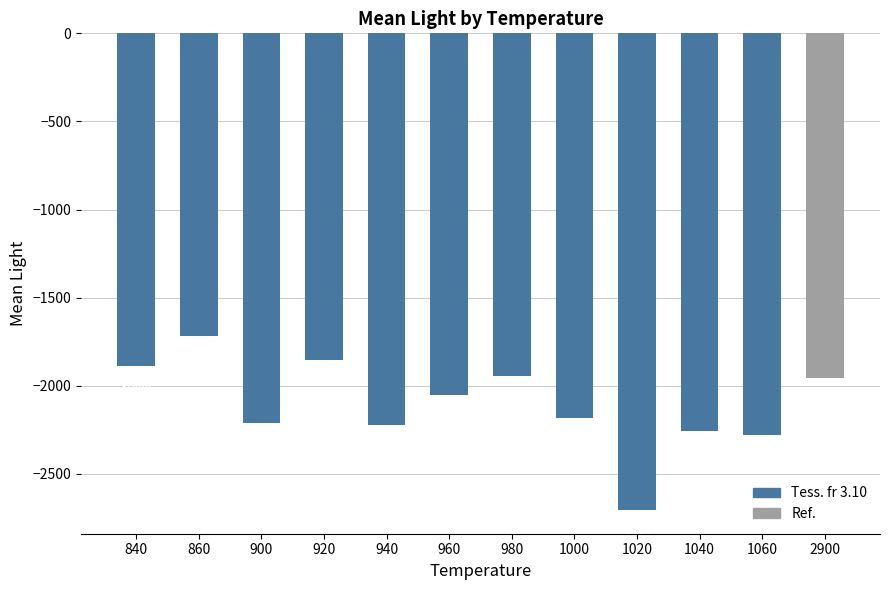

Where does the data first go above -2050?

840